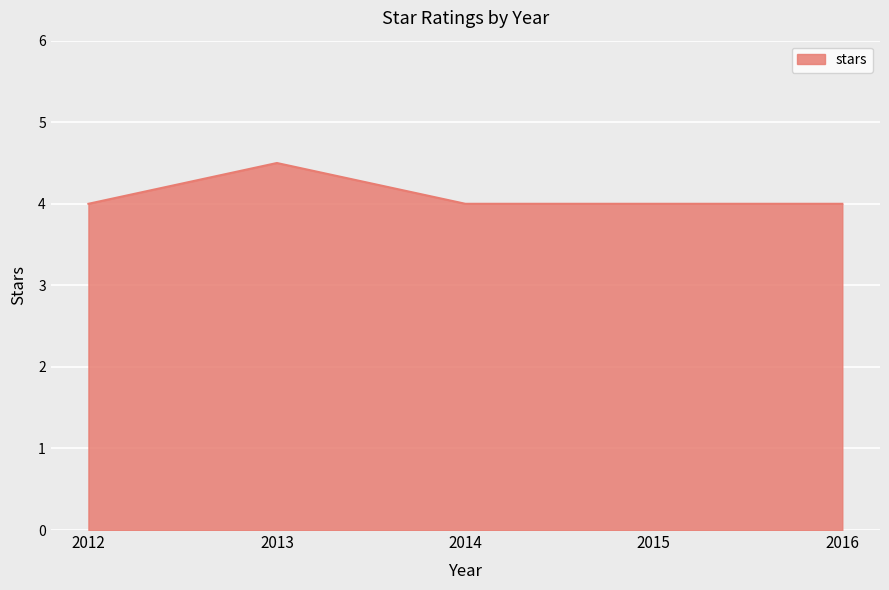

True or false: the data has more than 0 interior local peaks.

True